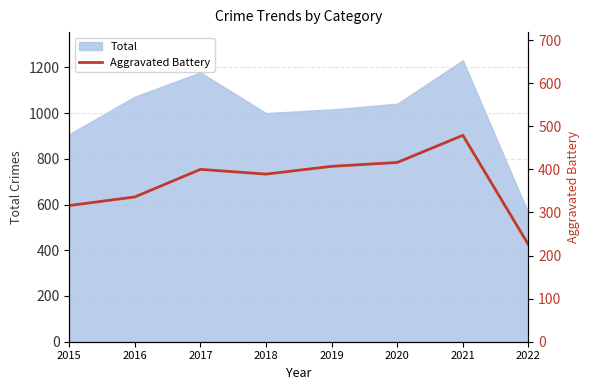

At which label does the data first exceed 400?

2019